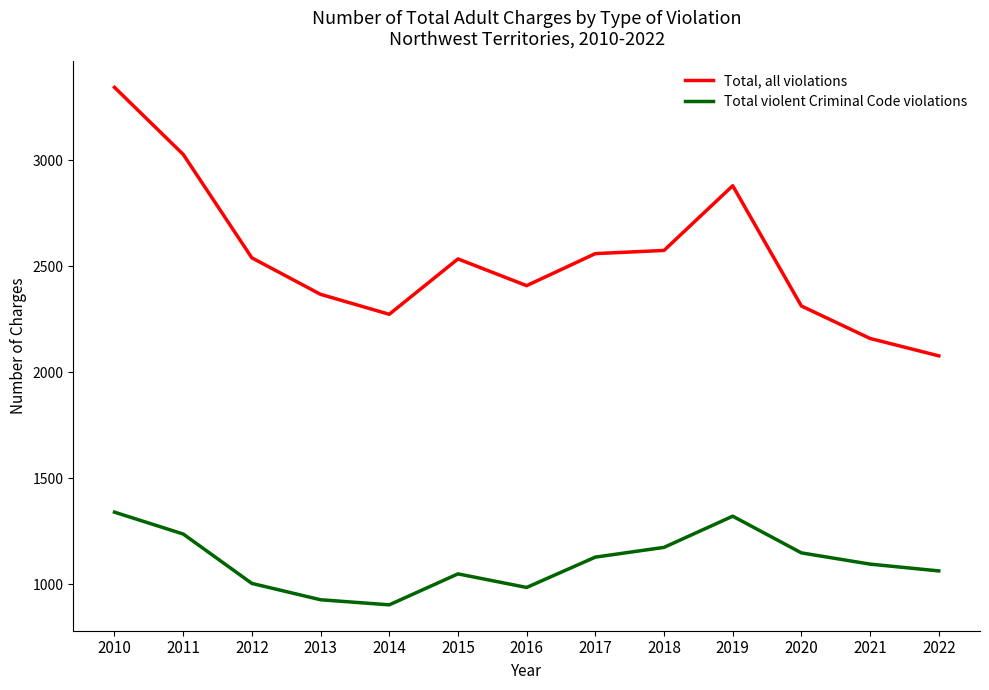

Which series has the widest spread of values?

Total, all violations